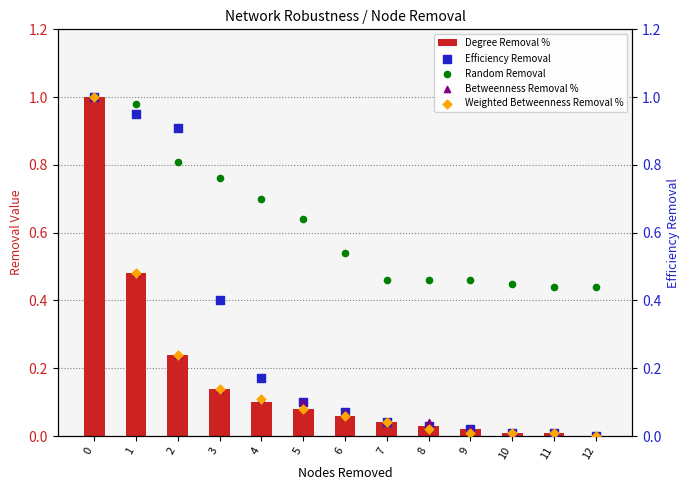

Which series contains the highest Y value?

Degree Removal %